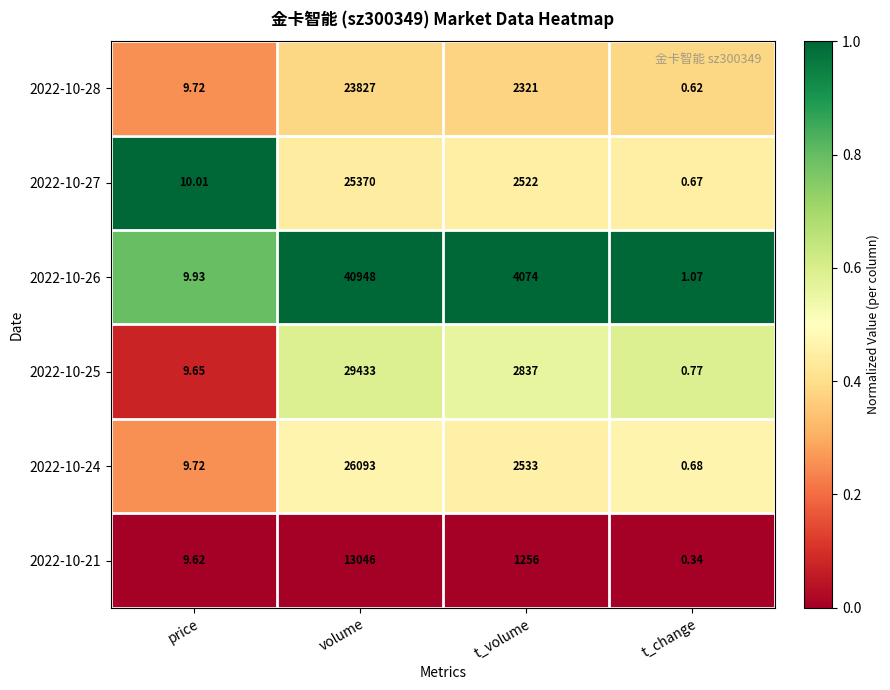

Which label corresponds to the smallest value in the chart?

t_change